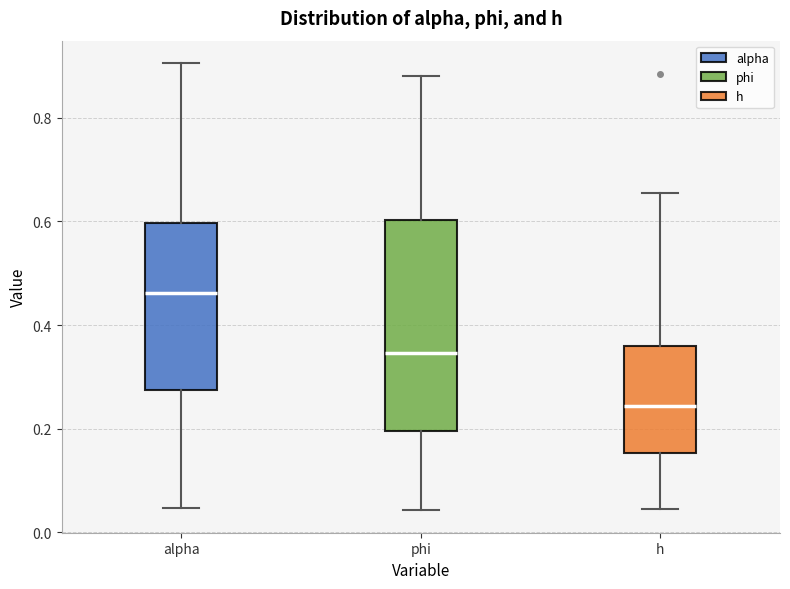

Reading left to right, read every box against the y-axis: the position of its median line, the range the box covers, and the ends of its whiskers. The values are not printed on the chart, so give them approximately, as read against the axis.

alpha: median 0.46, box 0.28 to 0.60, whiskers 0.04 to 0.90
phi: median 0.34, box 0.20 to 0.60, whiskers 0.04 to 0.88
h: median 0.24, box 0.16 to 0.36, whiskers 0.04 to 0.66